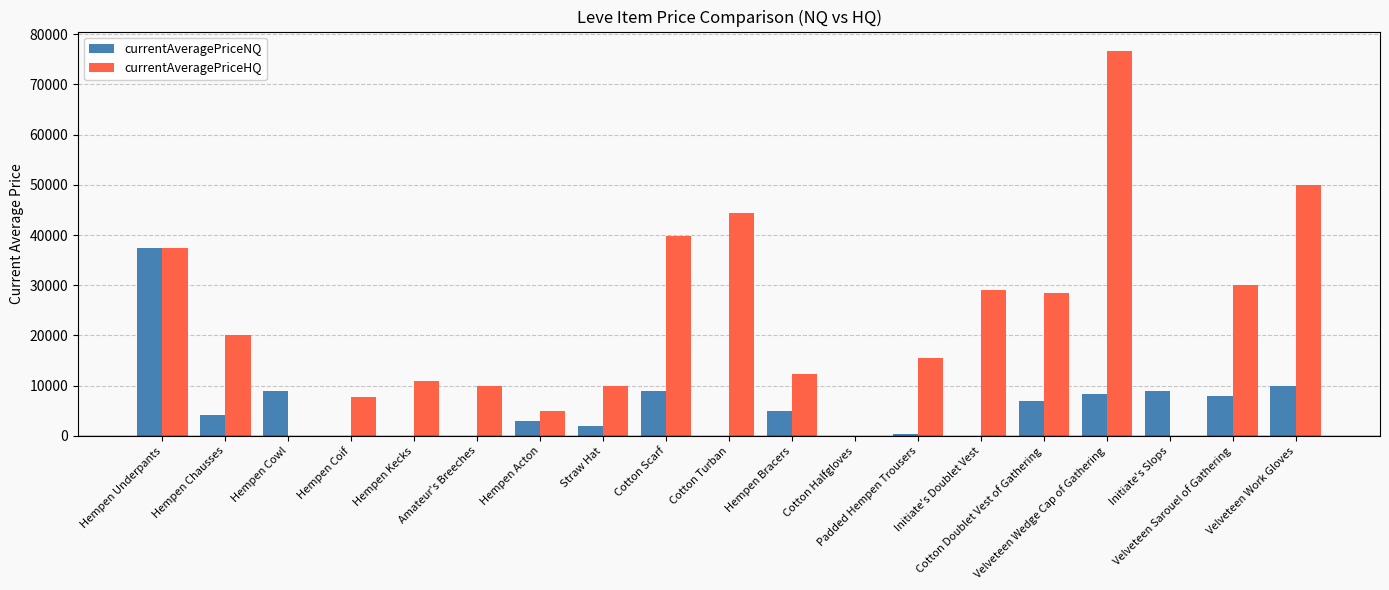

What is the greatest value displayed?

76687.3